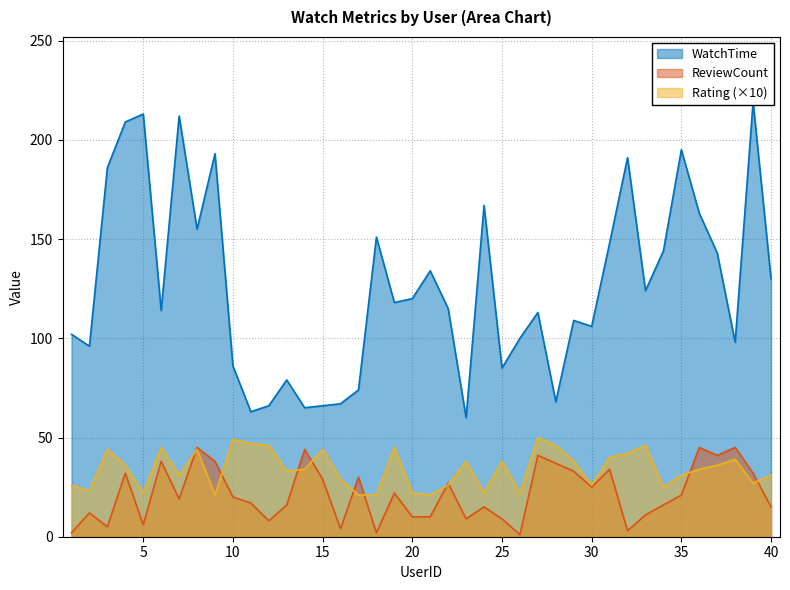

Between which two adjacent categories do Rating and ReviewCount first intersect?

7 and 8